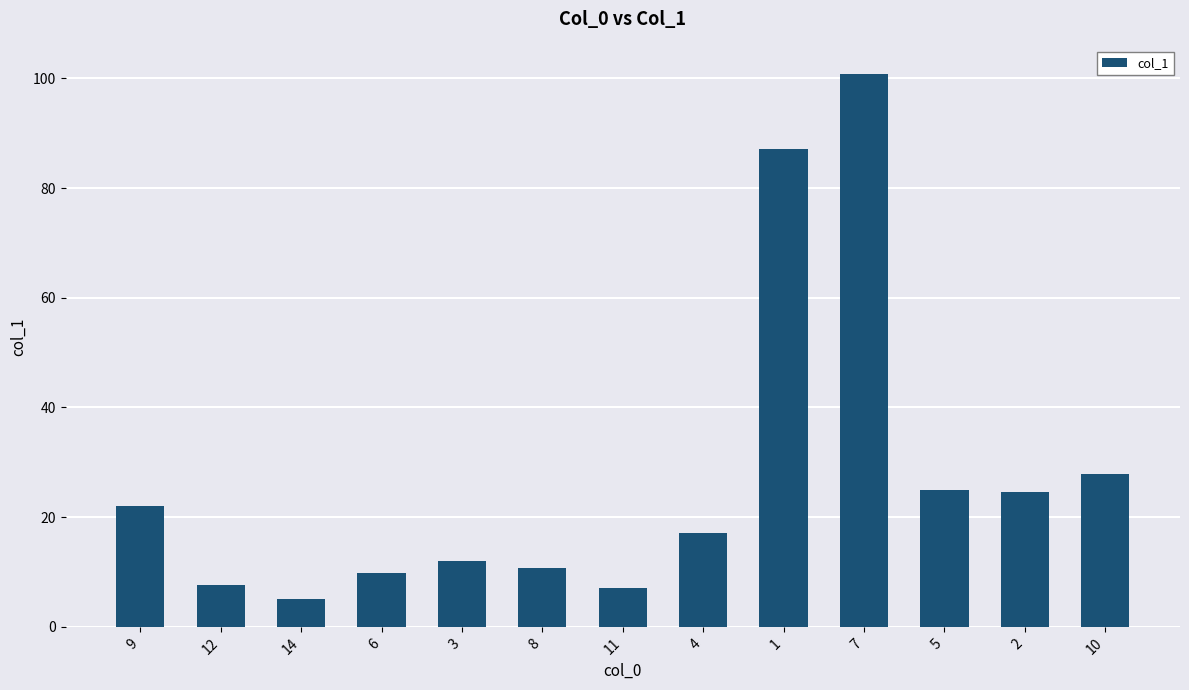

What is the change in value from 11 to 4?

+10.2